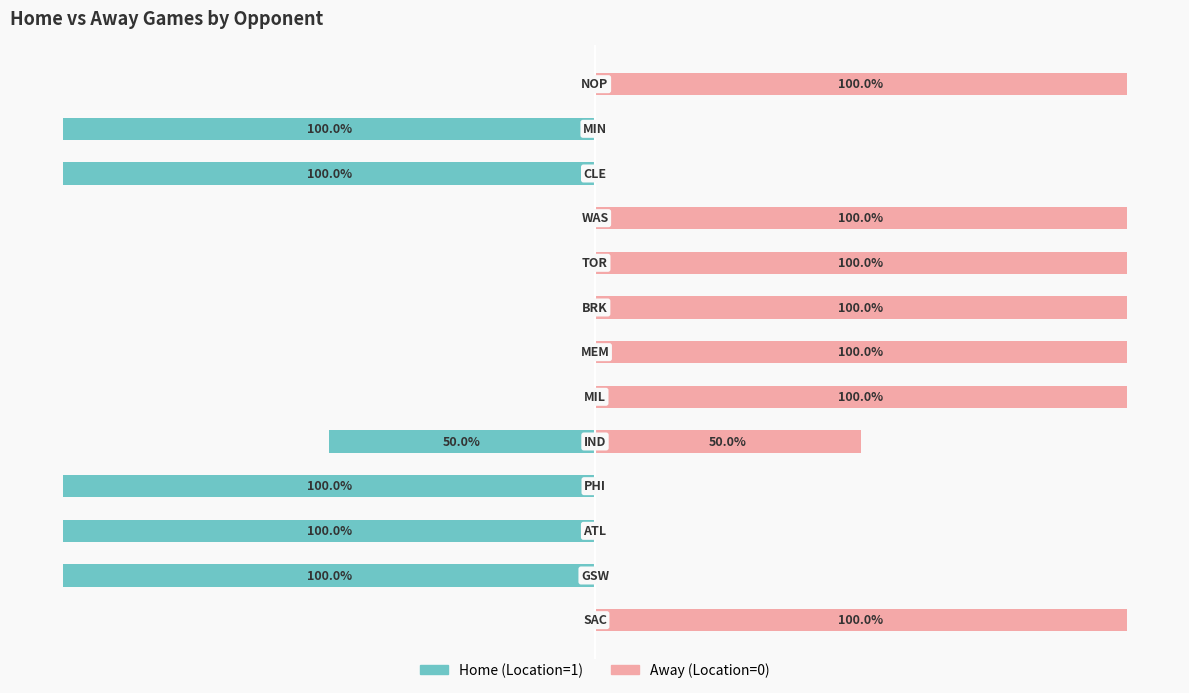

How many distinct data groups are displayed?

2